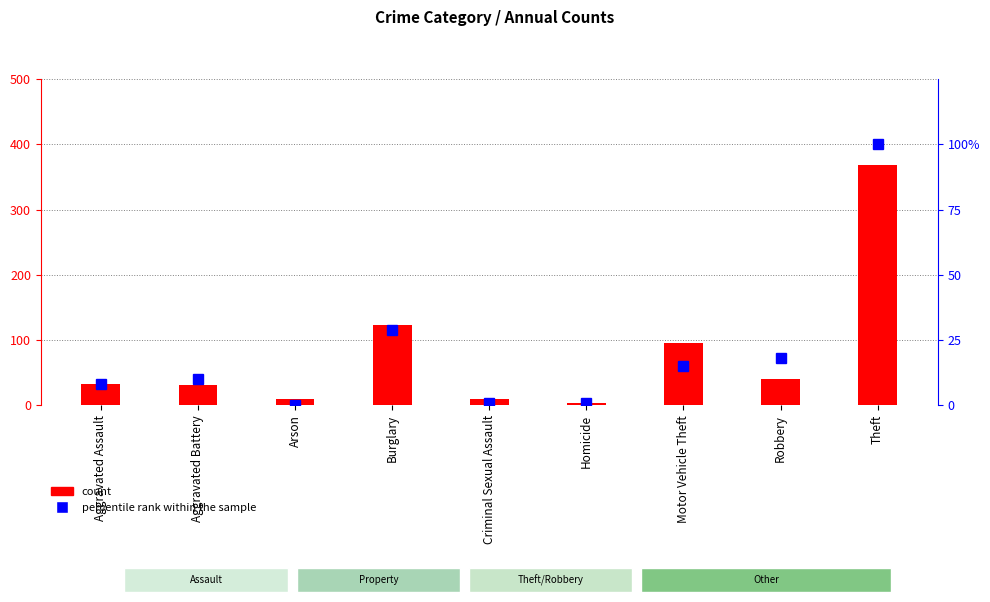

Which label corresponds to the smallest value in the chart?

Arson